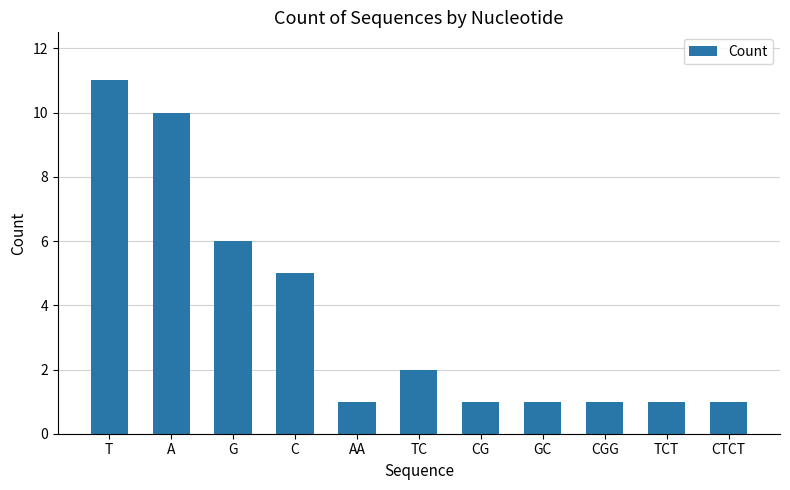

Where is the data nearest to the value 6?

G